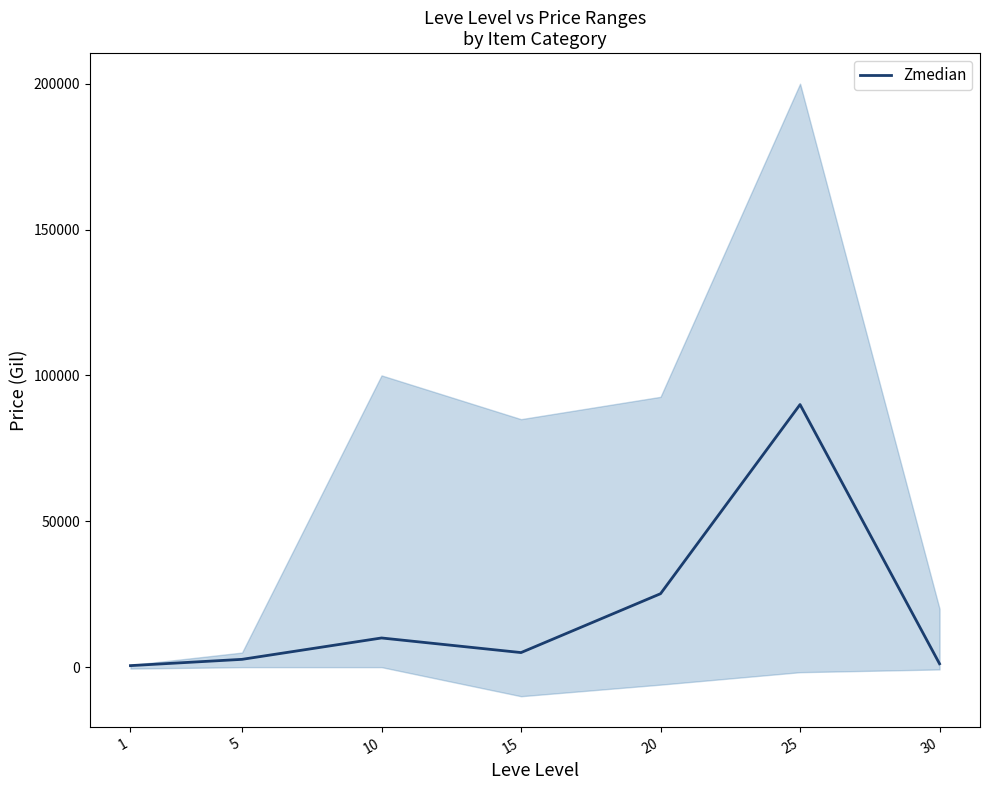

True or false: the data shows 923.2 at 1.

False